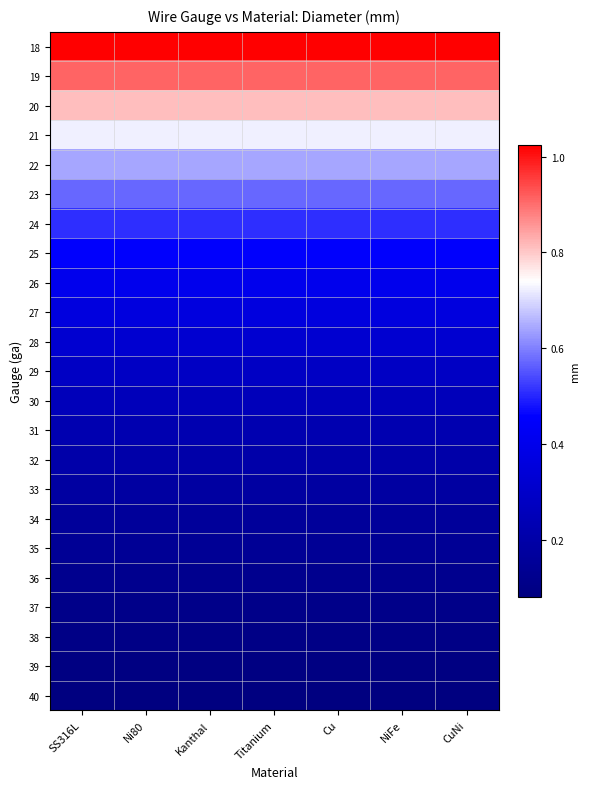

Which label corresponds to the largest value in the chart?

SS316L